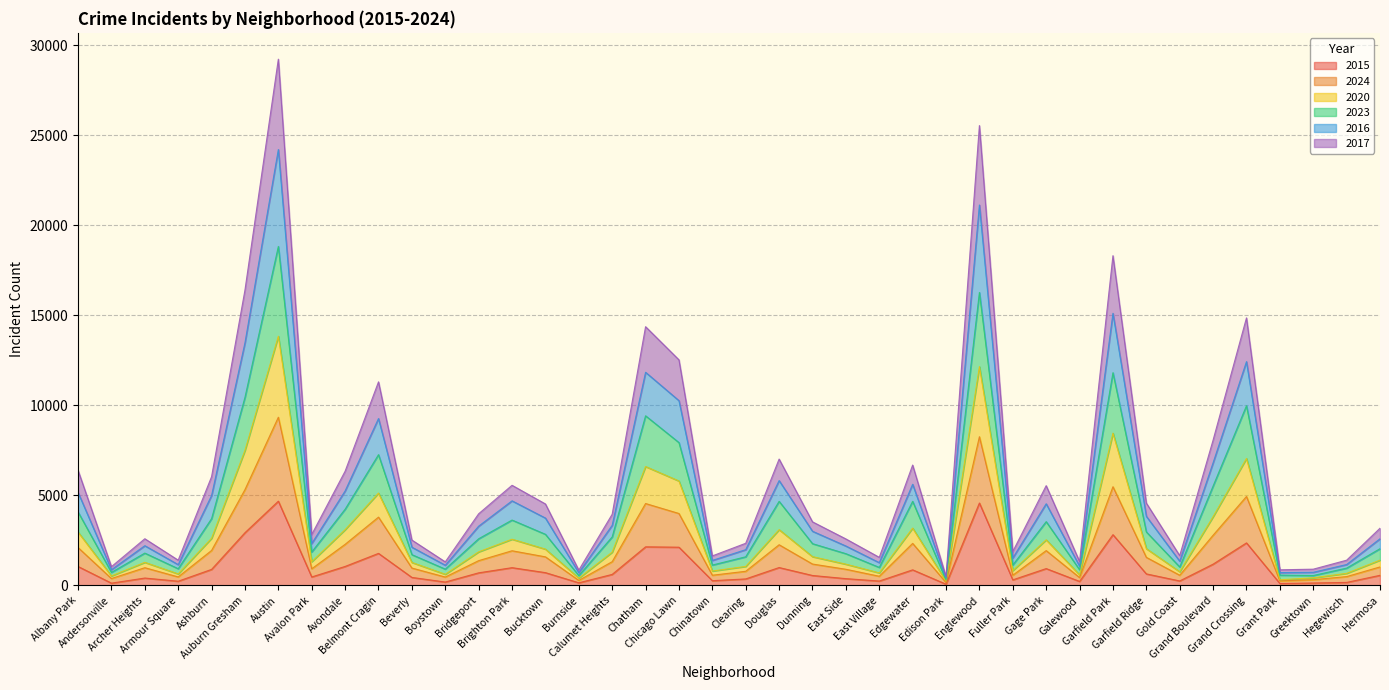

At which label does 2017 reach its peak?

Austin